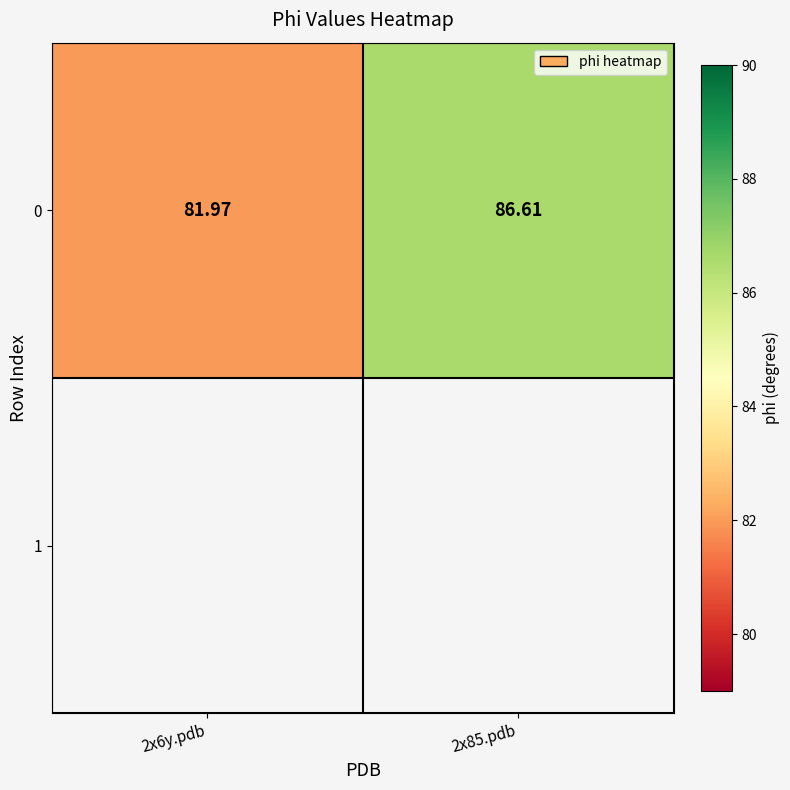

Reading left to right, list all the values displayed in this chart.

82.0	86.6